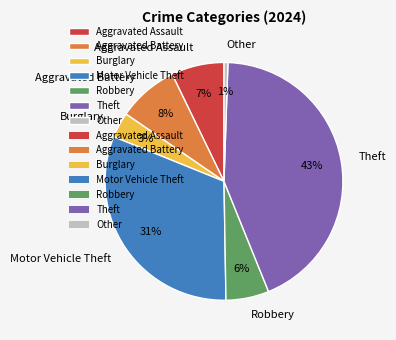

To the nearest percent, what is the difference between the Aggravated Assault and Robbery slice percentages?

1%